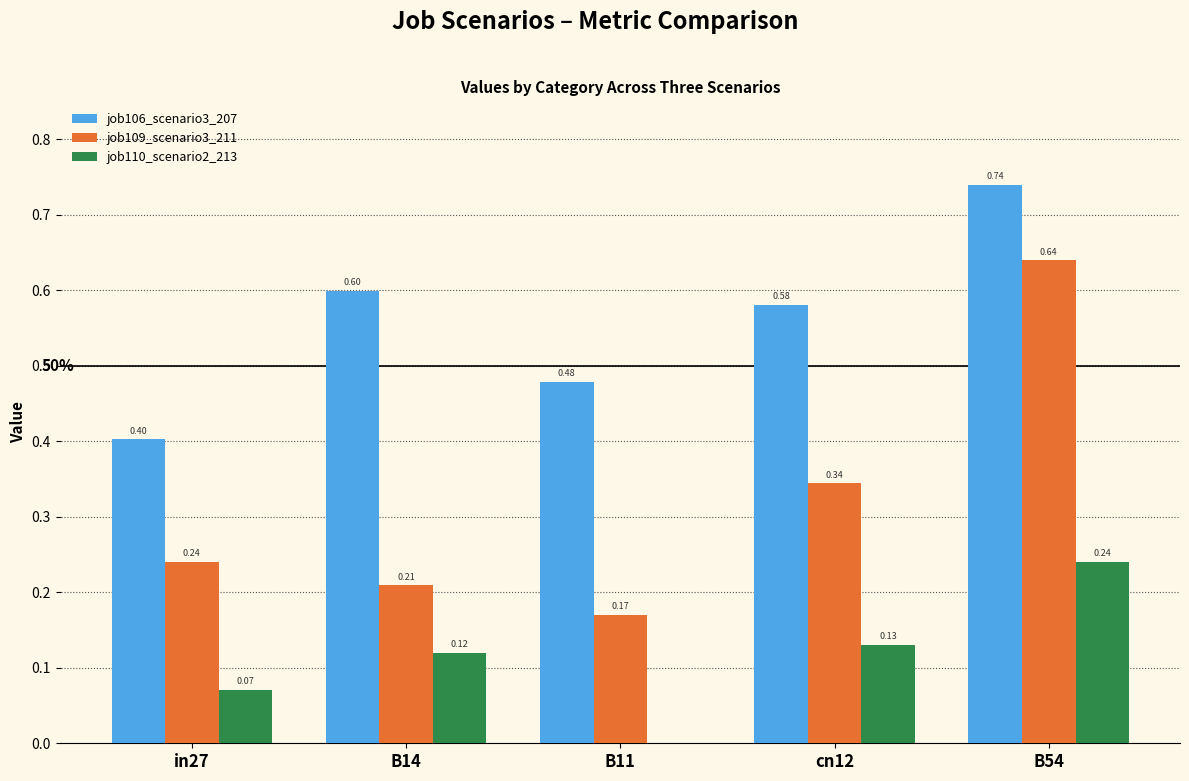

What is the total value across all series at cn12?

1.1